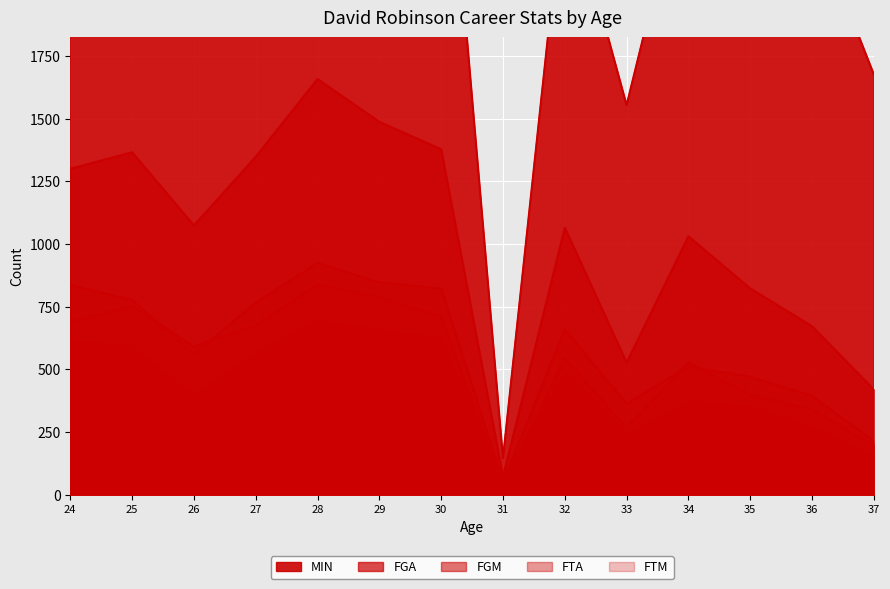

Is it true that FTM equals 269 at 36?

True